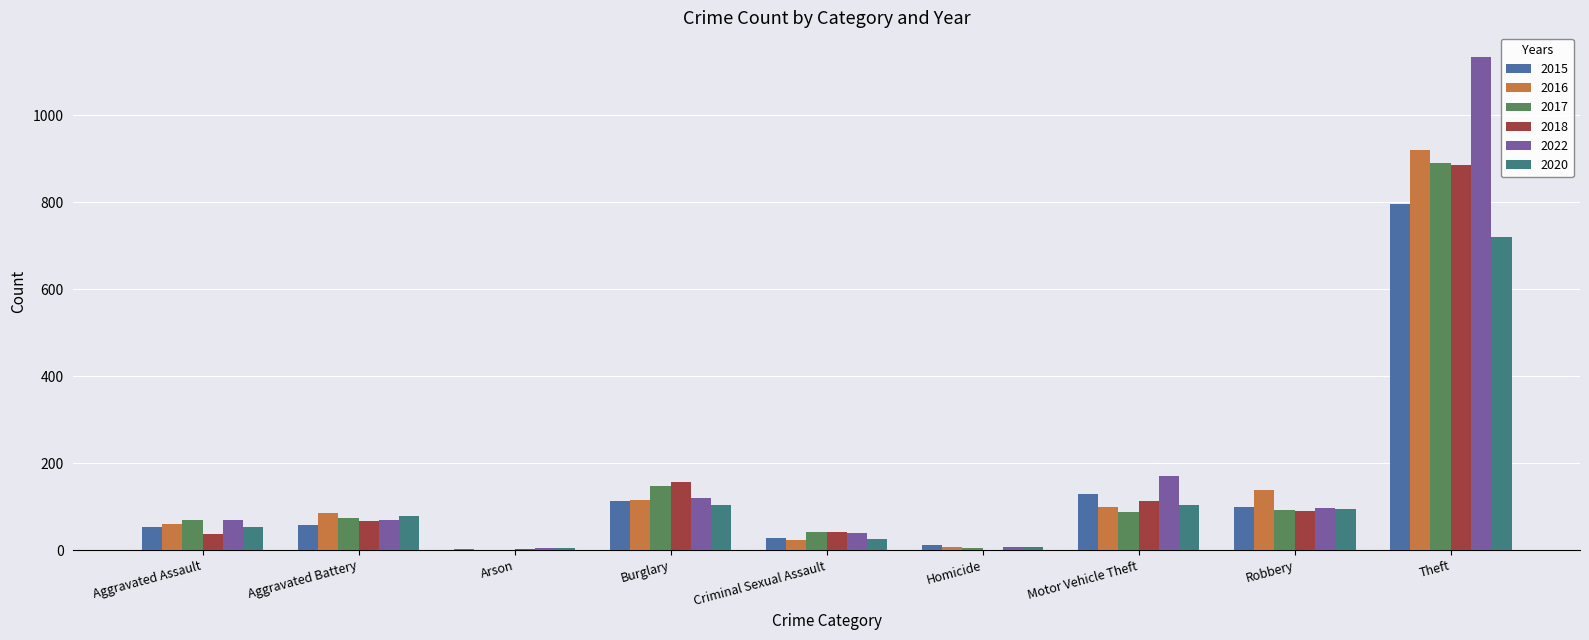

Are the bars grouped side by side (vs. stacked)?

Yes